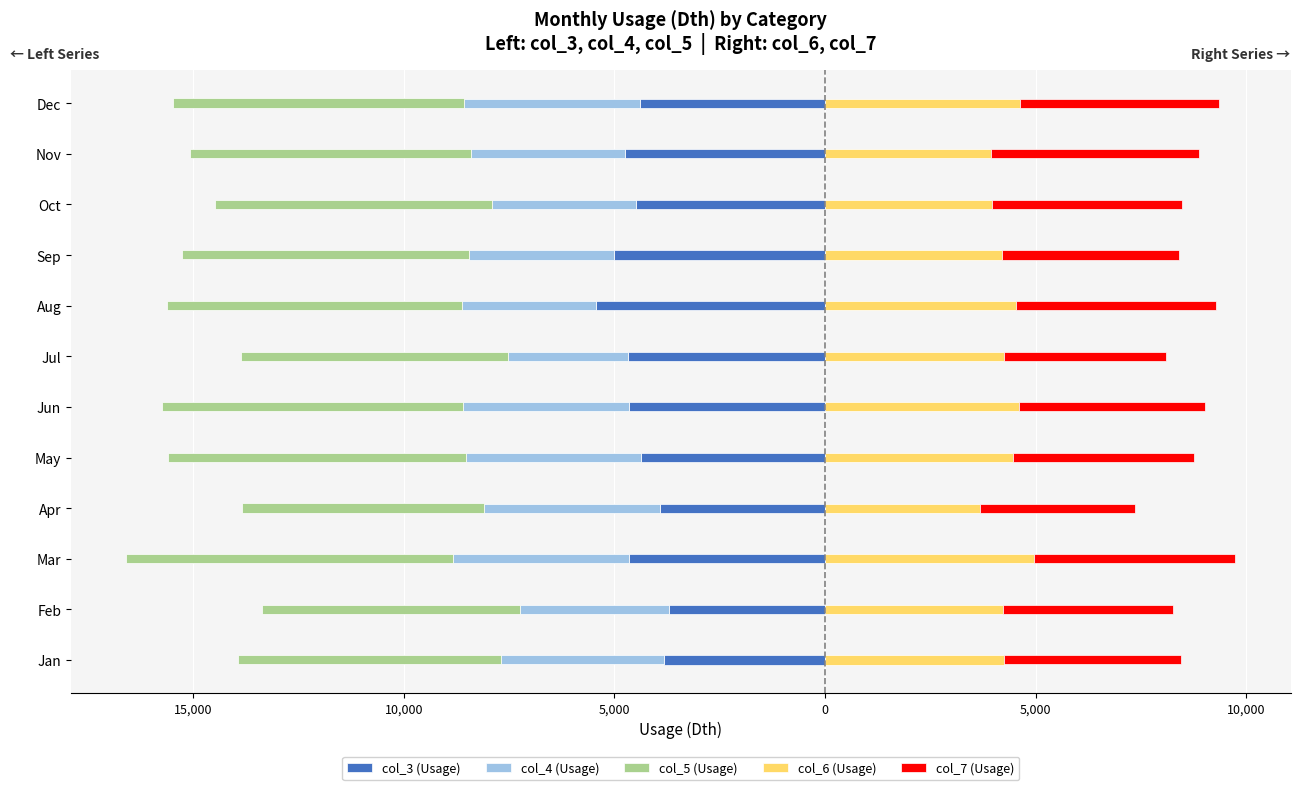

What is the difference between the second highest and minimum values in the col_7 (Usage) series?

1101.6